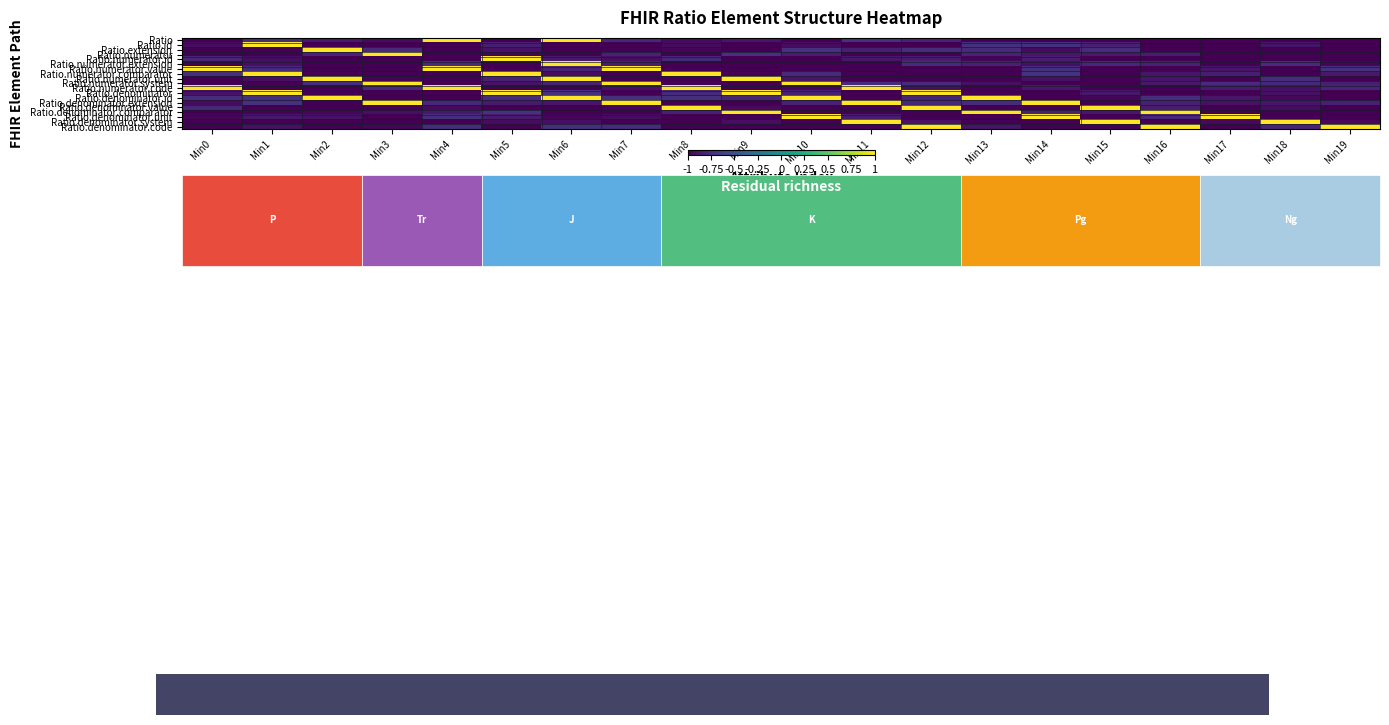

How many data points does each series have?

20